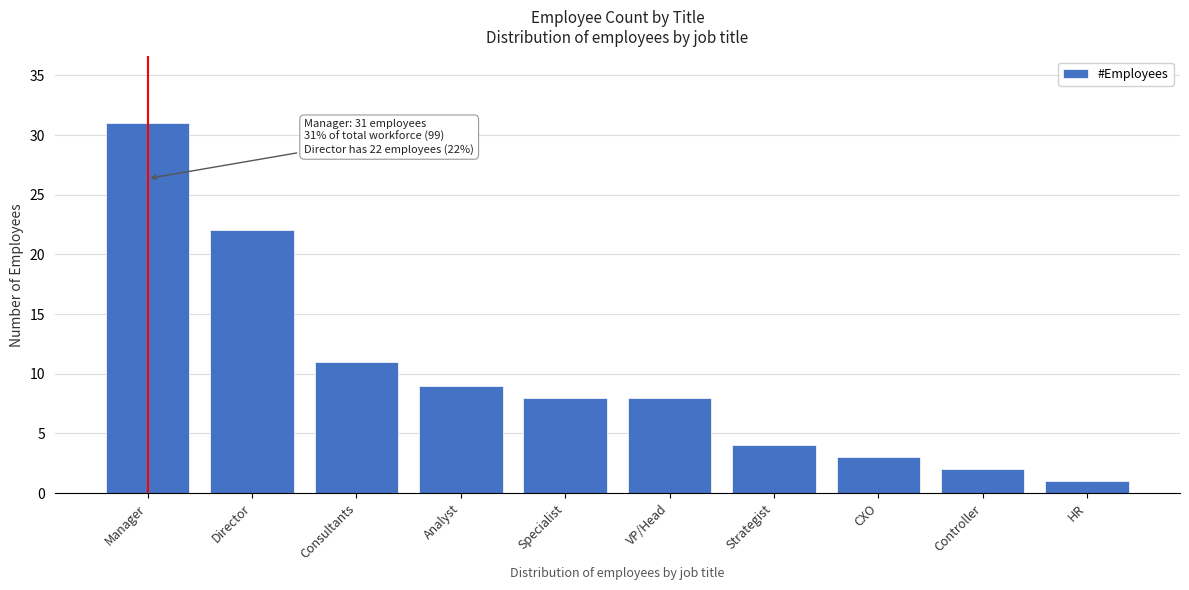

Reading right to left, what are all the values shown in this chart?

HR=1	Controller=2	CXO=3	Strategist=4	VP/Head=8	Specialist=8	Analyst=9	Consultants=11	Director=22	Manager=31